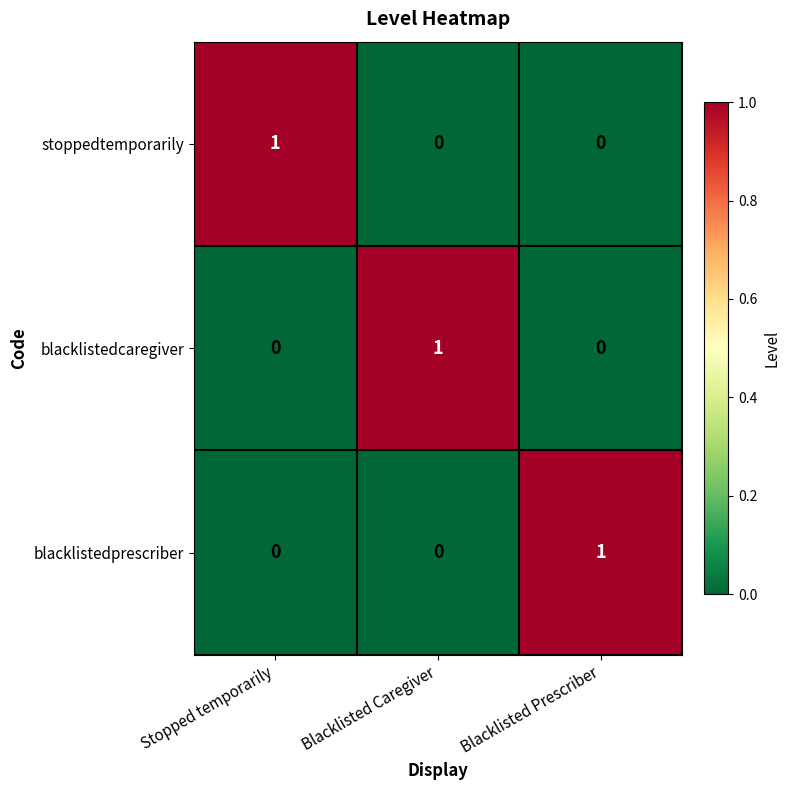

The blacklistedprescriber series shows 0 at Stopped temporarily. True or false?

True